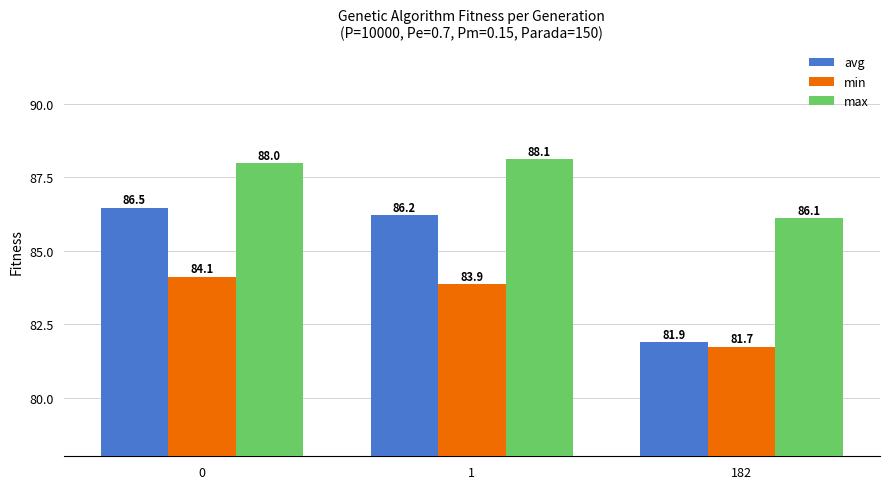

What are all the series names shown in the legend?

avg, min, max